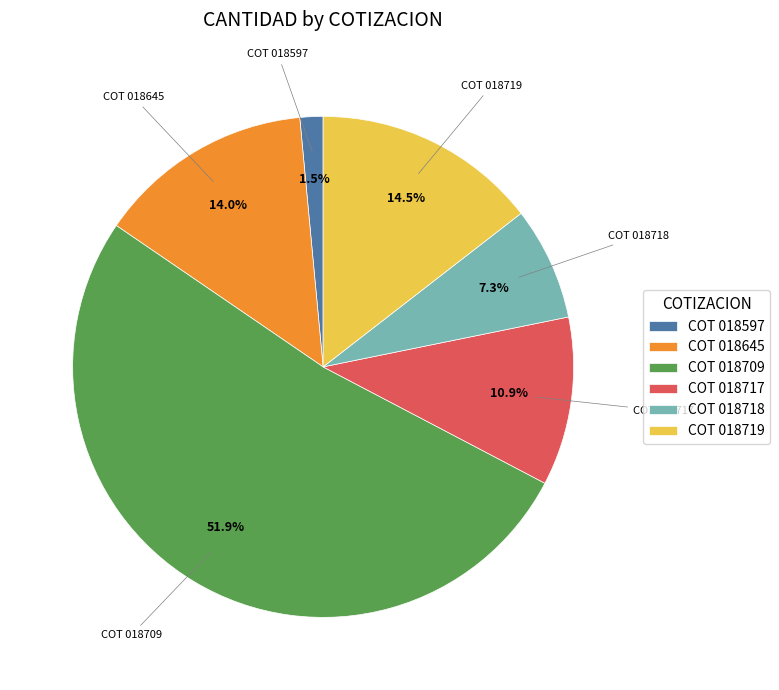

Which has a higher value, COT 018719 or COT 018717?

COT 018719